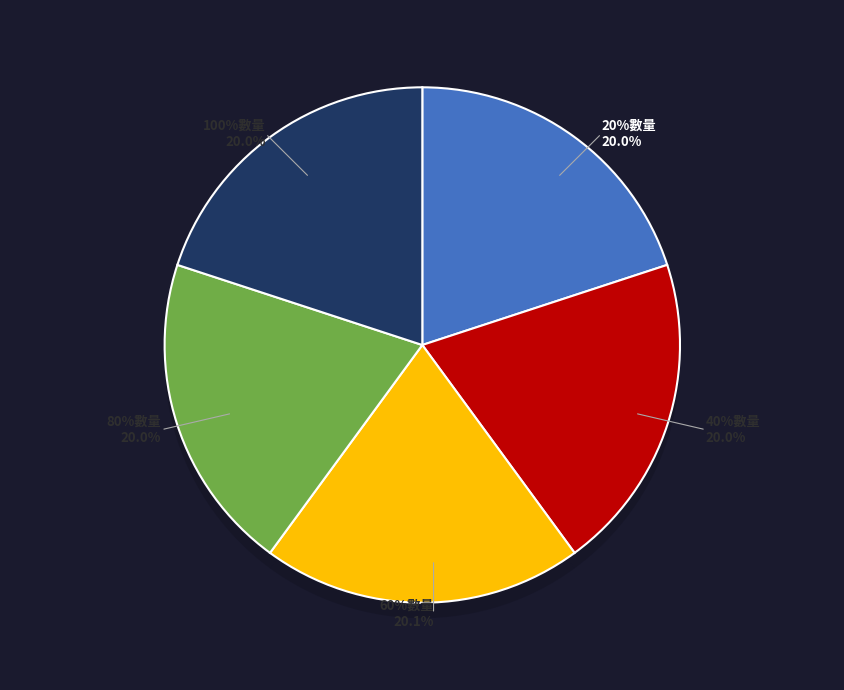

Rank the categories by value from lowest to highest.

20%數量, 40%數量, 80%數量, 100%數量, 60%數量